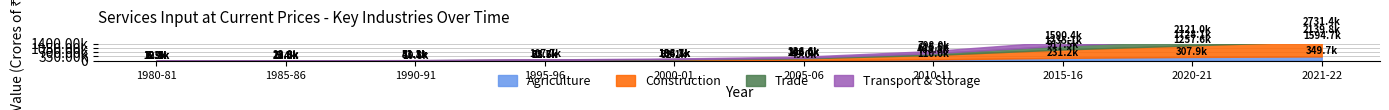

Reading left to right, extract all data points from this chart.

Agriculture: 3258.4	5420.0	10793.2	22728.2	32098.5	48994.6	110009.4	231195.0	307909.1	349659.4
Construction: 3658.0	7868.2	20980.8	42568.9	74604.0	145375.0	358760.0	686255.8	949648.9	1245085.4
Trade: 3605.0	6693.7	11288.4	18284.2	27437.2	48623.3	146758.5	317621.1	470581.6	545103.2
Transport & Storage: 1529.7	3833.3	8217.0	24162.4	49681.9	93648.3	182478.0	355299.8	392891.9	591596.5